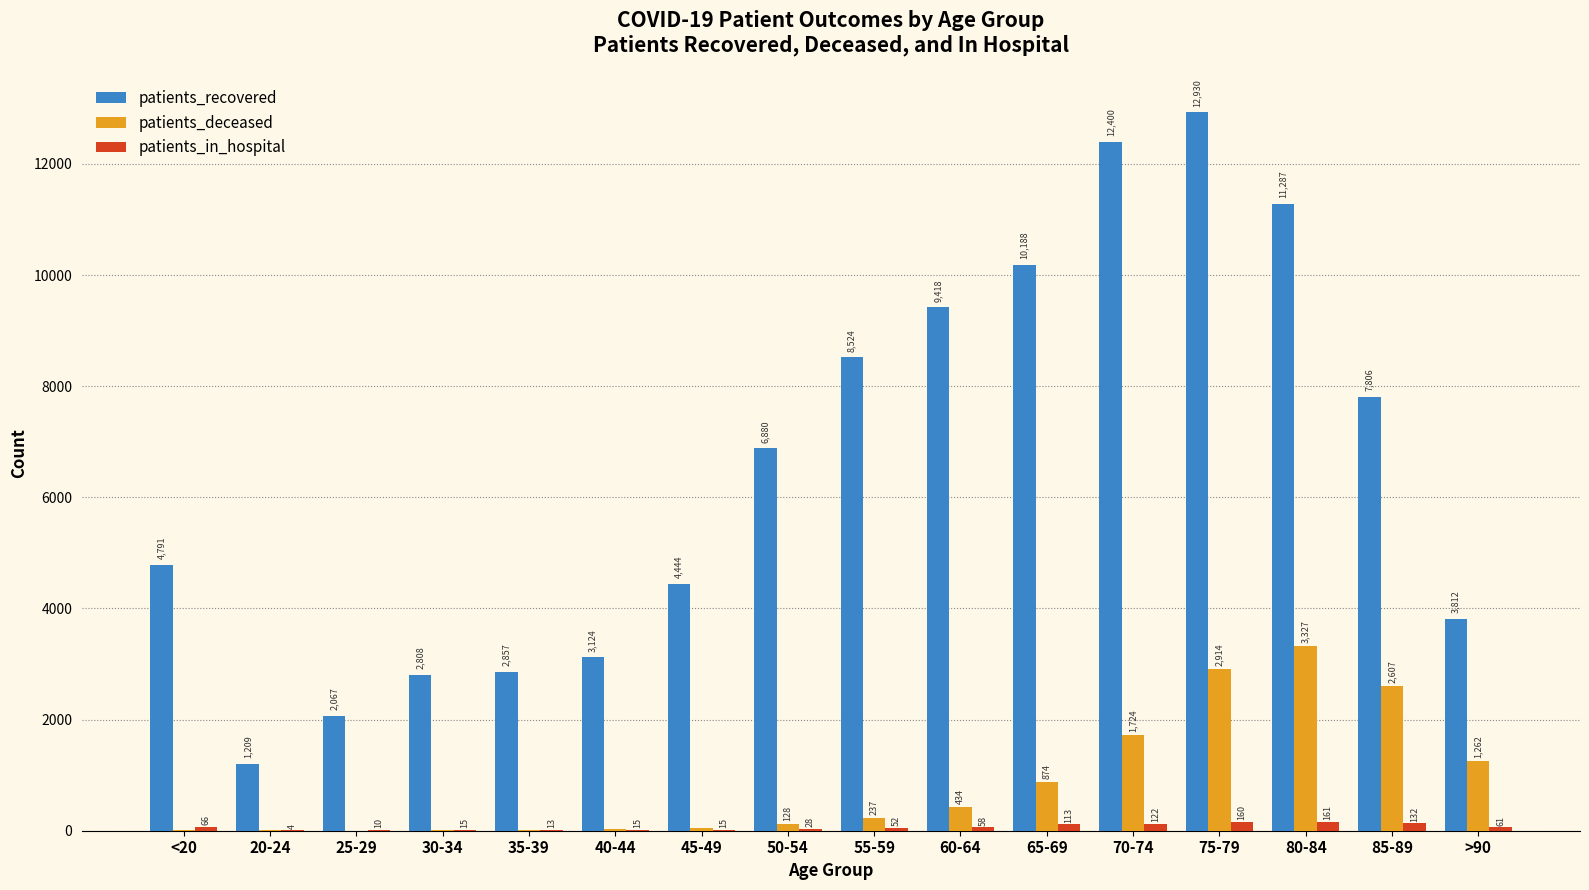

Is the value of patients_in_hospital at 35-39 greater than the value of patients_recovered at 65-69?

No